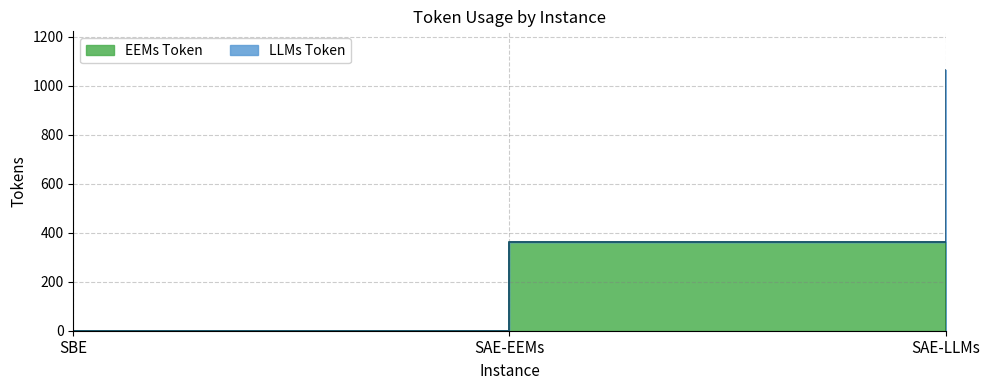

How many data points are above 0?

1